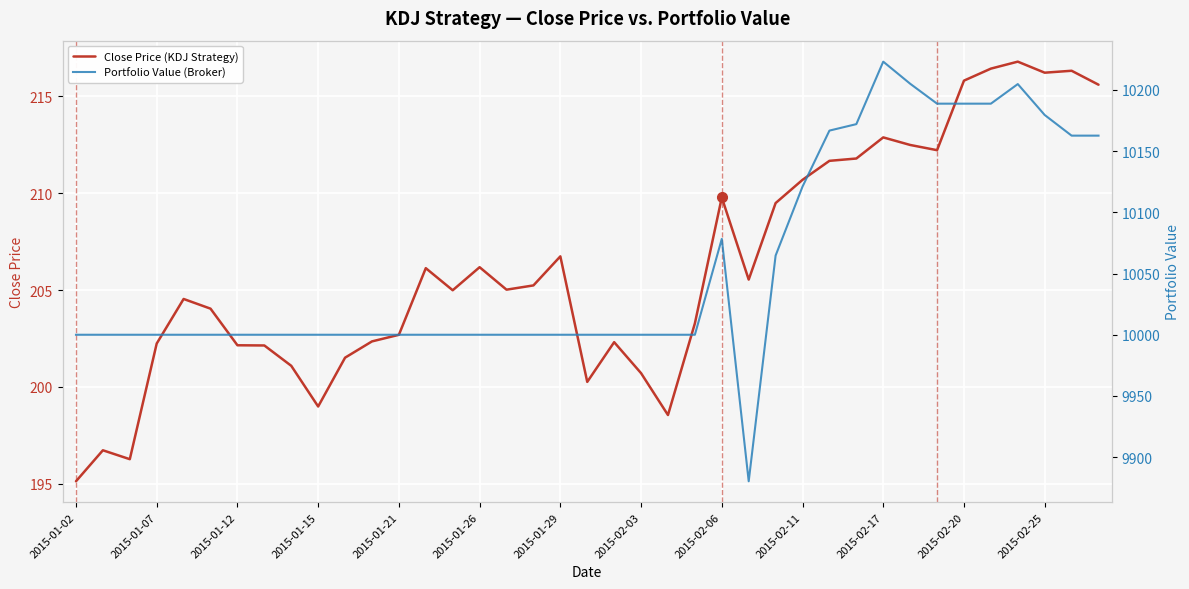

In Close Price (KDJ Strategy), how many points are lower than both neighbors (excluding endpoints)?

9